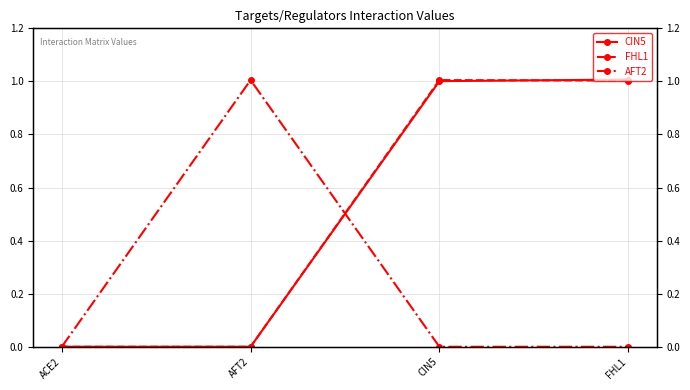

At which label does CIN5 first exceed 1?

CIN5